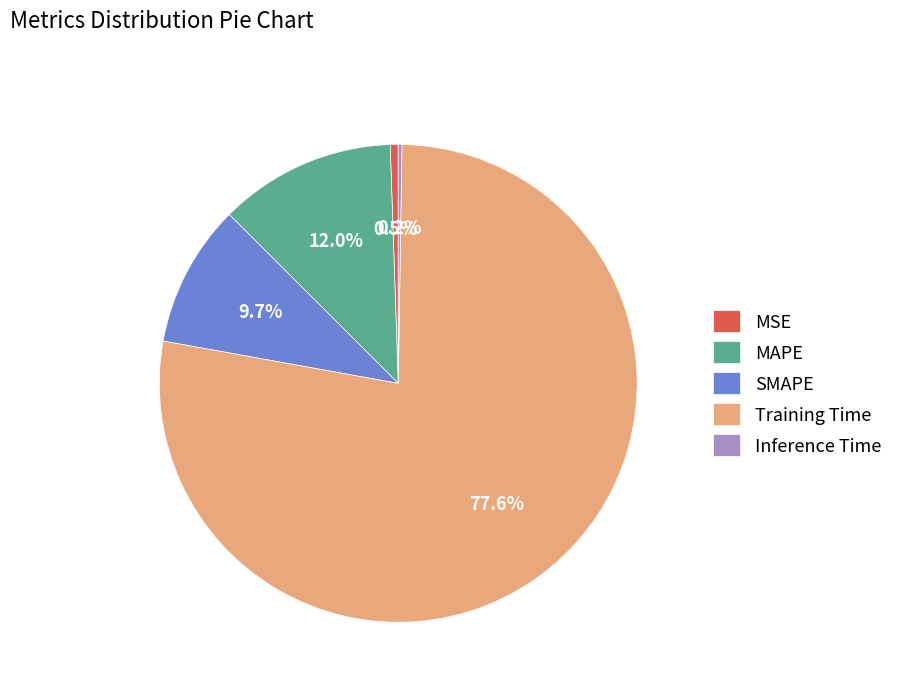

What is the largest slice in the pie chart?

Training Time